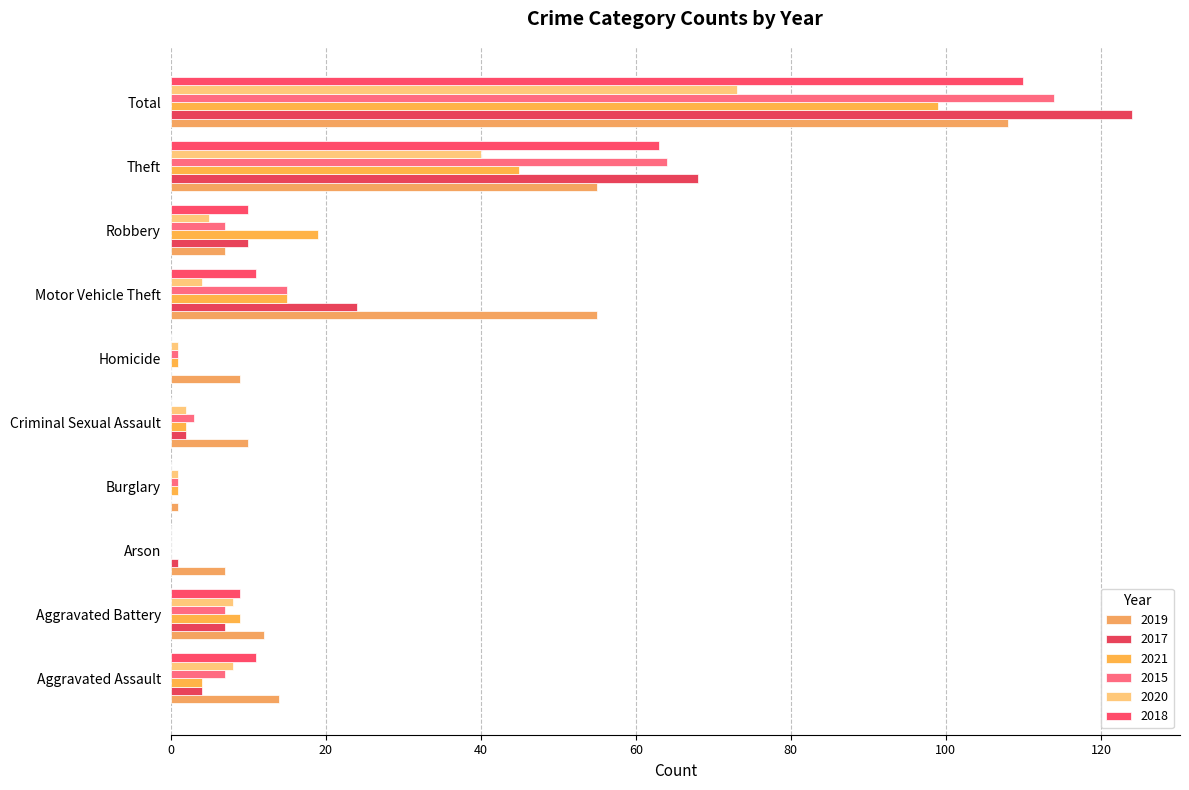

What is the total value across all series at Motor Vehicle Theft?

124